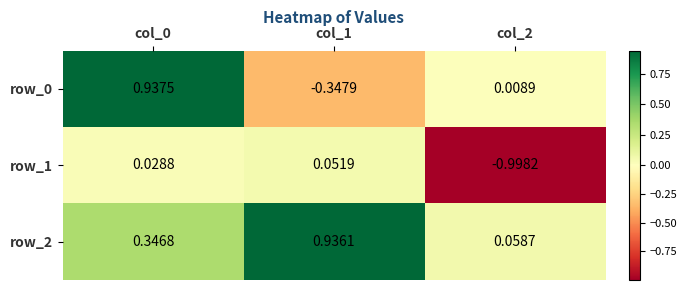

At which label is row_2 closest to 0?

col_2